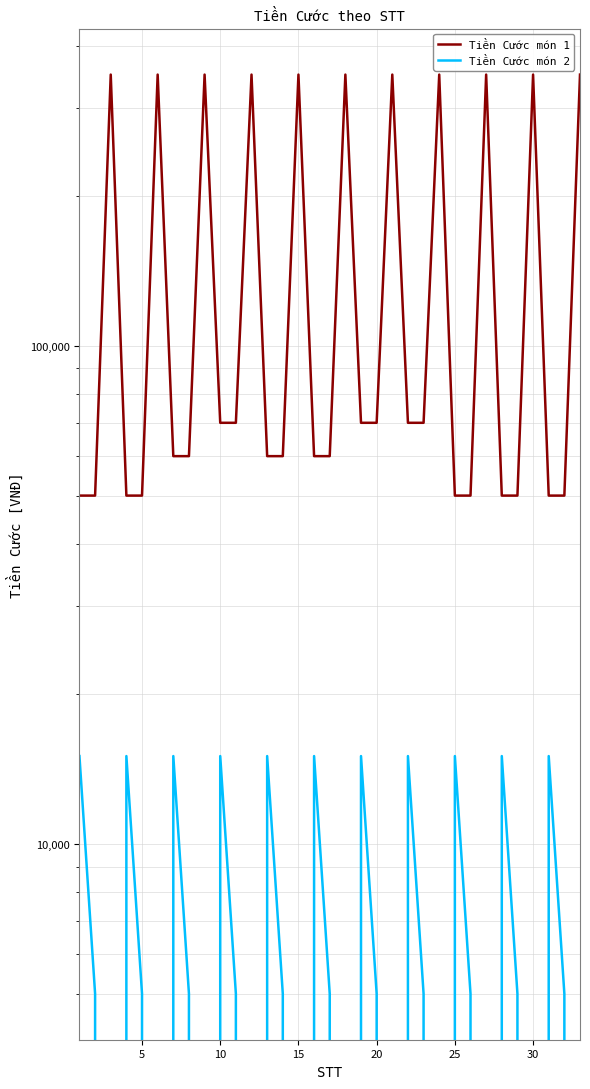

In Tiền Cước món 2, how many points are higher than both neighbors (excluding endpoints)?

10